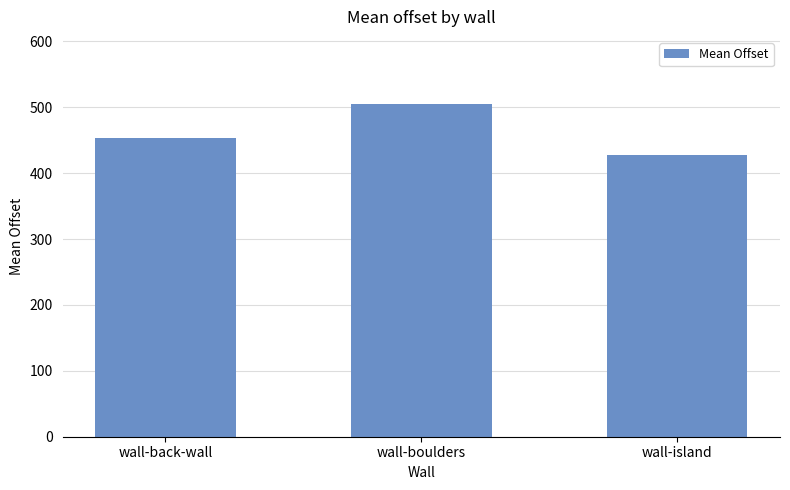

Which label corresponds to the largest value in the chart?

wall-boulders